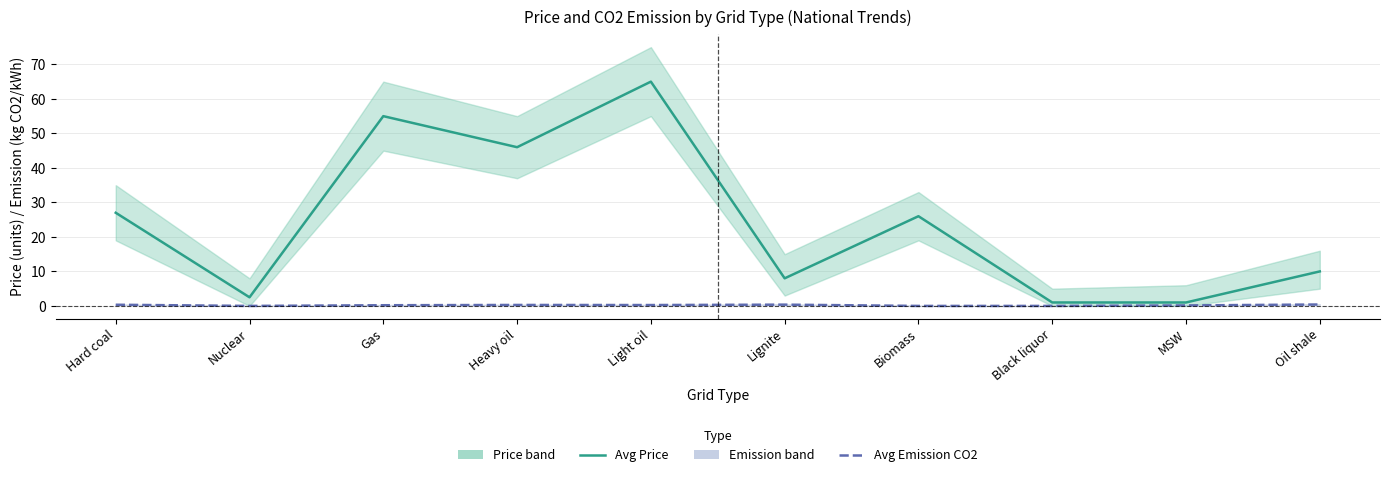

Is this an area chart (filled region under the line)?

No